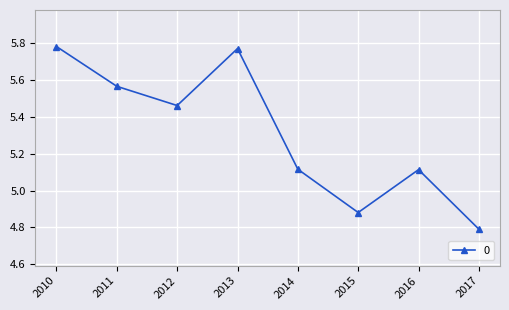

How many values are between 5 and 6?

6